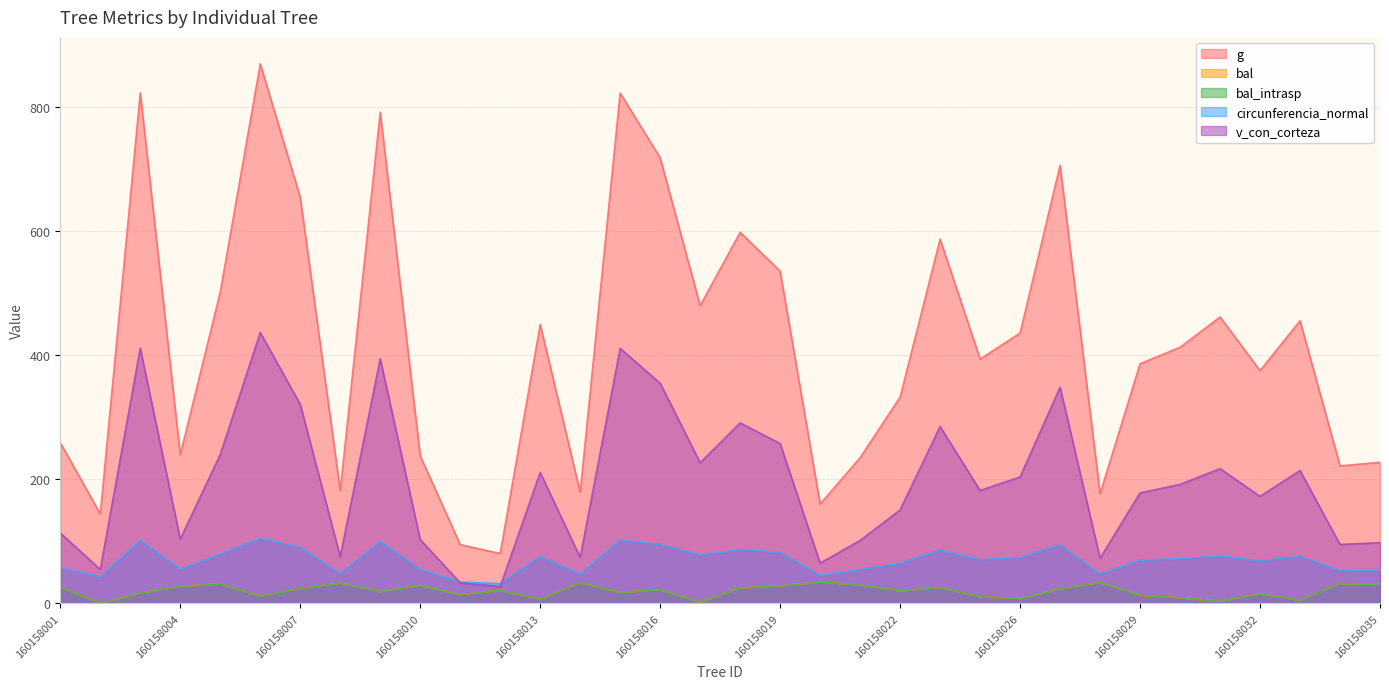

Reading left to right, list all the values displayed in this chart.

g: 259.0	144.1	822.6	239.3	501.7	869.3	654.3	181.9	791.5	237.8	94.6	80.4	449.4	179.3	822.3	718.0	479.7	598.0	535.3	160.2	234.8	332.5	586.9	393.8	435.7	705.8	176.7	386.2	412.7	461.6	375.0	455.5	221.6	227.4
bal: 26.7	0.0	16.5	27.5	31.2	11.7	24.1	32.6	18.9	29.0	14.1	21.0	6.3	33.2	17.7	22.1	1.8	25.0	28.2	34.4	29.8	20.0	25.8	10.4	7.7	23.1	33.8	12.9	9.1	3.4	15.3	4.8	31.9	30.5
bal_intrasp: 26.7	0.0	16.5	27.5	31.2	11.7	24.1	32.6	18.9	29.0	14.1	21.0	6.3	33.2	17.7	22.1	1.8	25.0	28.2	34.4	29.8	20.0	25.8	10.4	7.7	23.1	33.8	12.9	9.1	3.4	15.3	4.8	31.9	30.5
circunferencia_normal: 57.0	42.5	101.7	54.8	79.4	104.5	90.7	47.8	99.7	54.7	34.5	31.8	75.2	47.5	101.7	95.0	77.6	86.7	82.0	44.9	54.3	64.6	85.9	70.3	74.0	94.2	47.1	69.7	72.0	76.2	68.7	75.7	52.8	53.5
v_con_corteza: 113.5	54.7	411.1	103.7	240.0	436.5	320.8	75.4	394.3	102.9	33.1	27.2	210.9	74.1	410.9	354.8	226.7	290.8	257.6	64.9	101.5	150.6	284.9	182.0	203.8	348.3	72.9	178.1	191.7	217.2	172.5	214.1	95.0	97.9